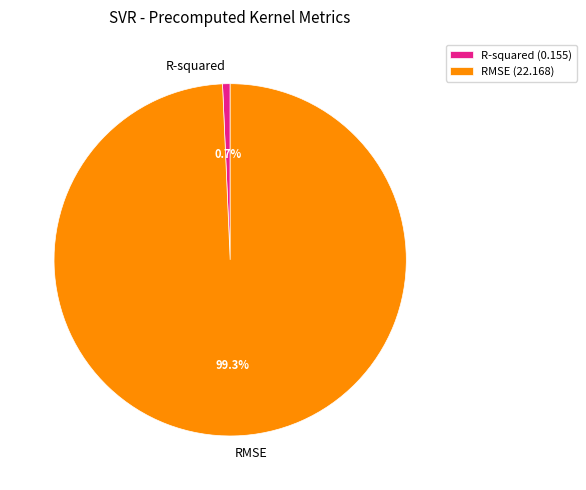

To the nearest percent, what is the average slice percentage?

50%